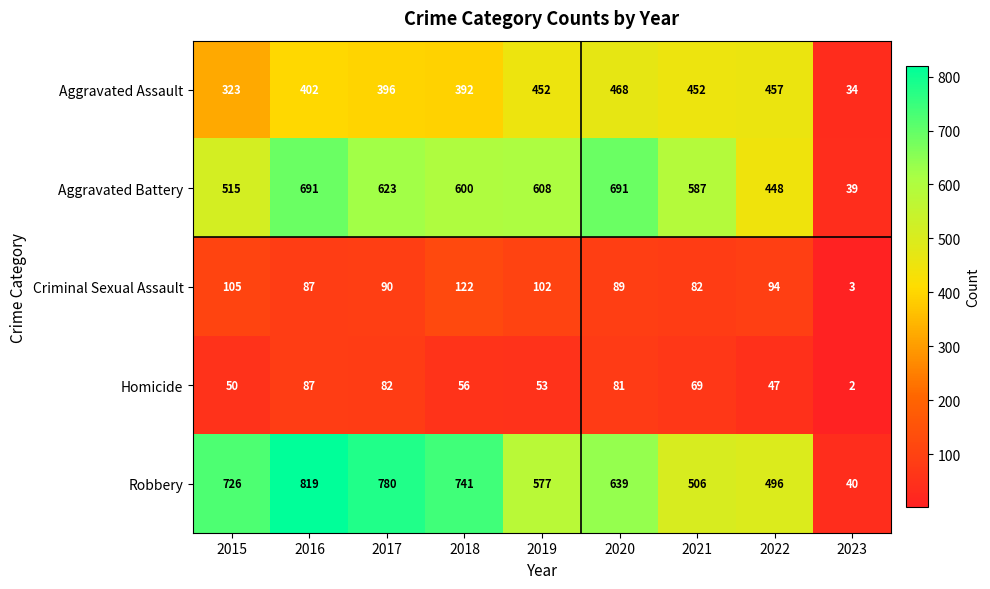

Count the number of data series in this chart.

5